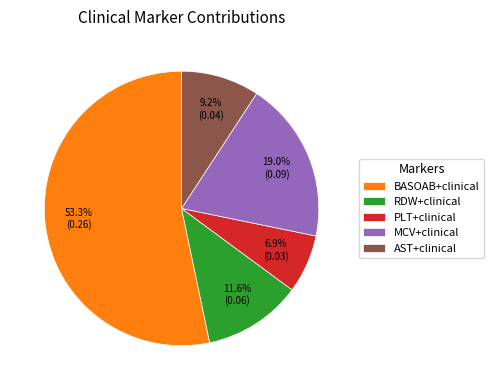

The RDW+clinical slice represents 12% of the pie. True or false?

True